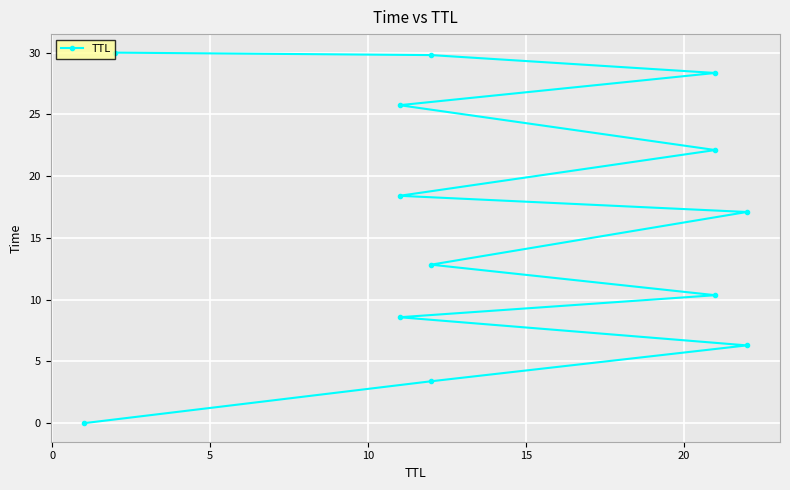

Is this an area chart (filled region under the line)?

No